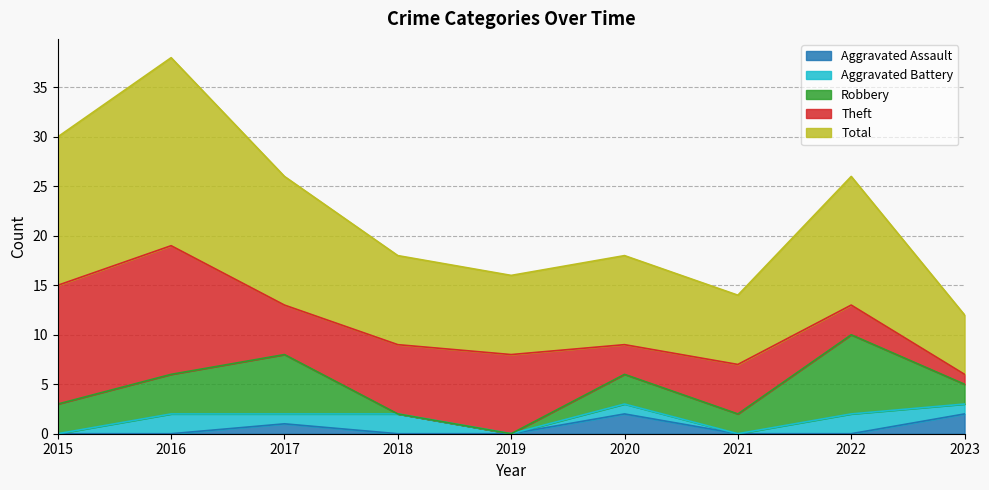

What value does the Total series have at 2017, to the nearest 5?

15